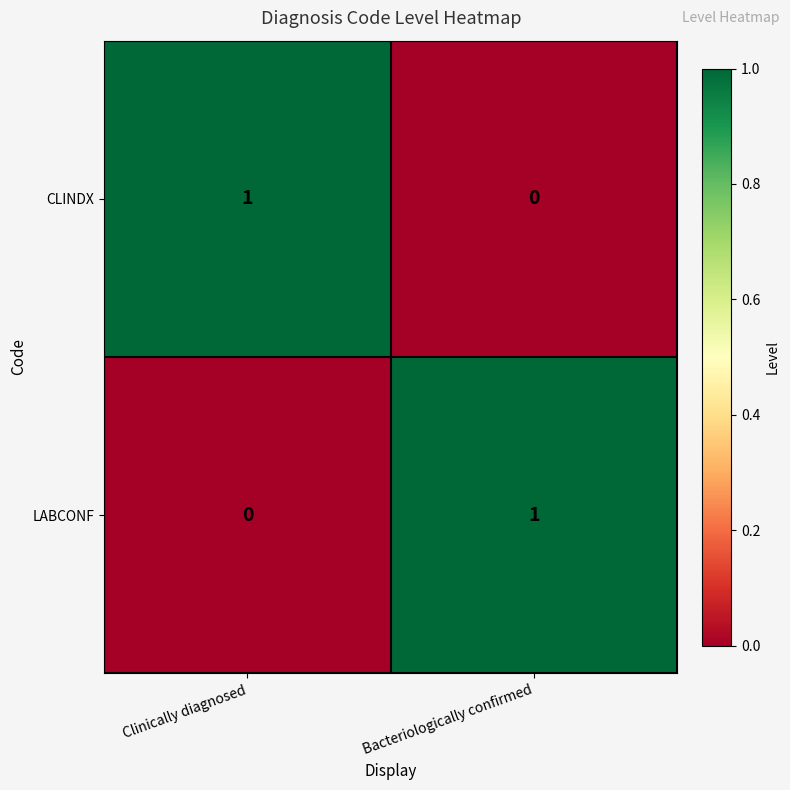

Where is CLINDX nearest to the value 0?

Bacteriologically confirmed